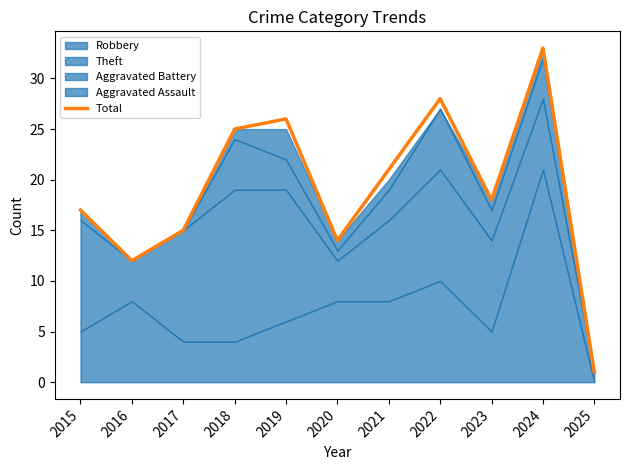

Between 2020 and 2025, which is larger?

2020